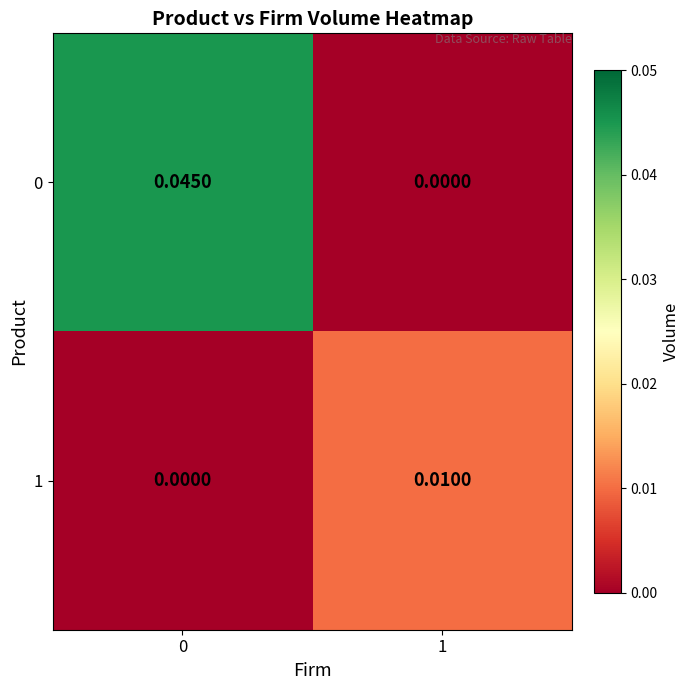

Is the value of 1 at 1 greater than the value of 0 at 0?

No